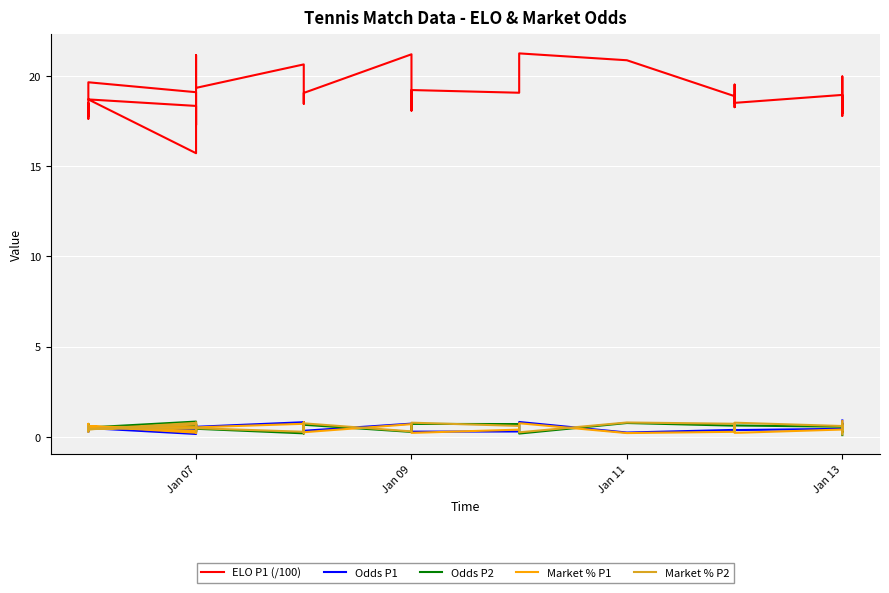

Reading left to right, list all the values displayed in this chart.

ELO P1 (/100): 17.9	17.8	18.5	17.6	19.4	19.6	19.1	15.7	18.7	18.3	17.7	17.3	21.1	19.3	20.6	19.5	18.9	18.8	18.4	19.1	21.2	18.1	19.0	19.2	19.1	21.2	20.9	18.9	18.3	19.5	18.5	18.9	18.2	18.6	20.0	18.1	17.8	18.6	17.9	18.7
Odds P1: 0.3	0.3	0.4	0.3	0.6	0.5	0.5	0.2	0.5	0.4	0.3	0.3	0.7	0.6	0.8	0.4	0.8	0.3	0.4	0.3	0.7	0.3	0.5	0.3	0.3	0.8	0.2	0.4	0.6	0.6	0.4	0.4	0.4	0.4	0.7	0.6	0.3	0.7	0.4	0.9
Odds P2: 0.7	0.7	0.6	0.7	0.4	0.5	0.5	0.8	0.5	0.6	0.7	0.7	0.3	0.4	0.2	0.6	0.2	0.7	0.6	0.7	0.3	0.7	0.5	0.7	0.7	0.2	0.8	0.6	0.4	0.4	0.6	0.6	0.6	0.6	0.3	0.4	0.7	0.3	0.6	0.1
Market % P1: 0.4	0.5	0.4	0.6	0.7	0.6	0.5	0.2	0.6	0.3	0.4	0.2	0.7	0.5	0.7	0.4	0.8	0.4	0.3	0.3	0.7	0.4	0.4	0.2	0.4	0.8	0.2	0.3	0.7	0.6	0.2	0.4	0.5	0.2	0.6	0.5	0.4	0.6	0.5	0.9
Market % P2: 0.6	0.5	0.6	0.4	0.3	0.4	0.5	0.8	0.4	0.7	0.6	0.8	0.3	0.5	0.3	0.6	0.2	0.6	0.7	0.7	0.3	0.6	0.6	0.8	0.6	0.2	0.8	0.7	0.3	0.4	0.8	0.6	0.5	0.8	0.4	0.5	0.6	0.4	0.5	0.1